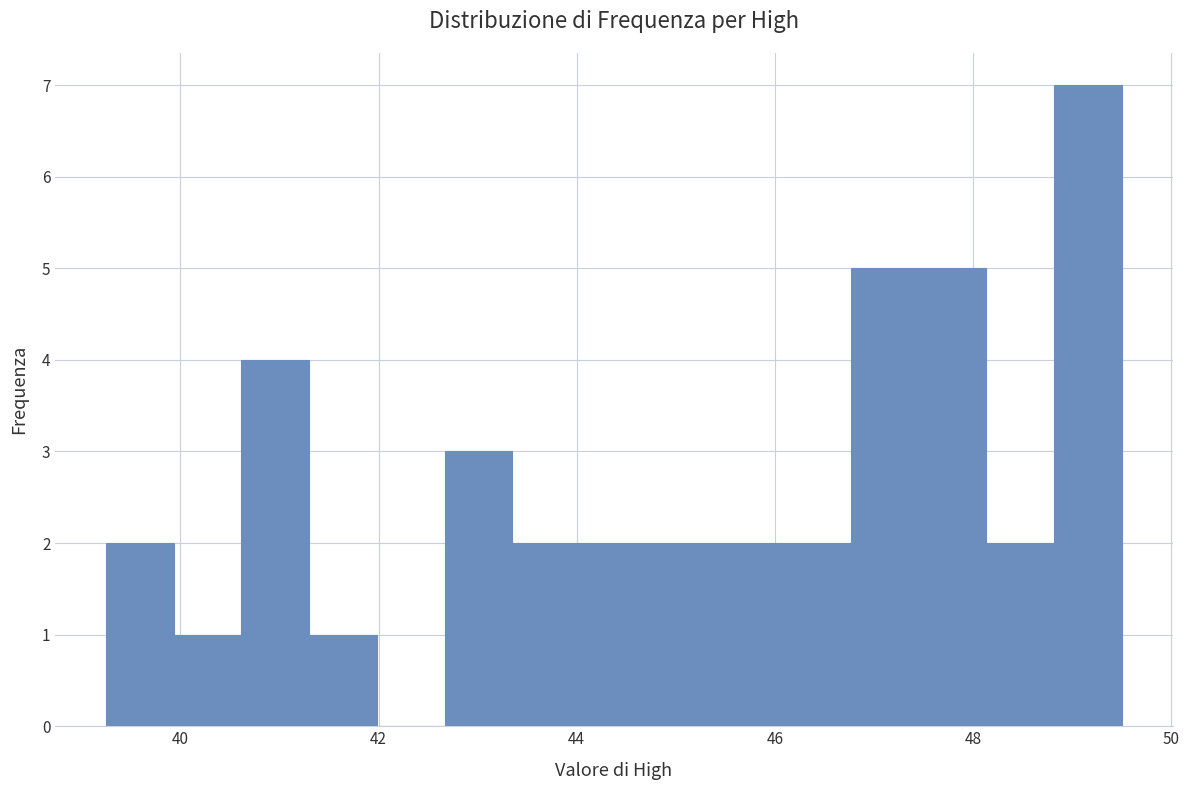

Read against the x-axis, roughly where is the centre of the tallest bar?

49.2